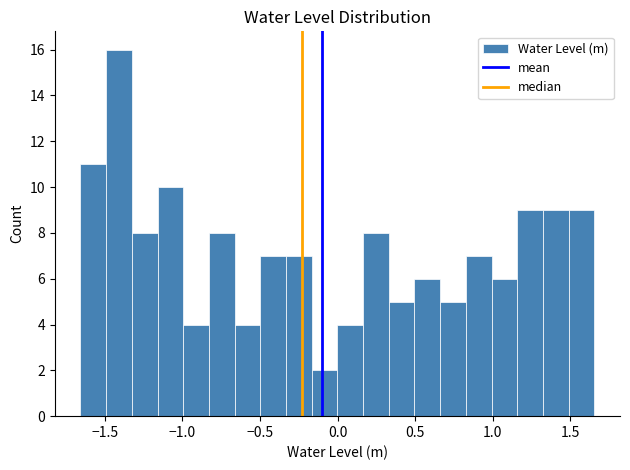

Around what value on the x-axis is the tallest bar? Give the approximate position of its centre, as read against the axis.

-1.40